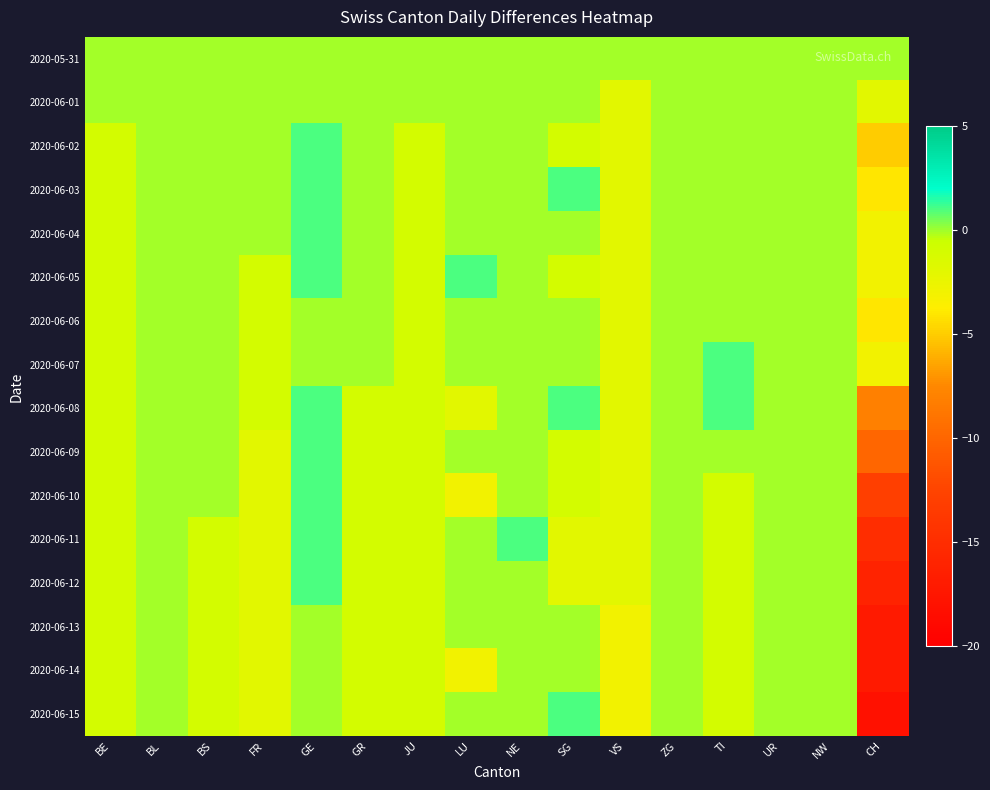

Reading left to right, extract all data points from this chart.

2020-05-31: BE=0	BL=0	BS=0	FR=0	GE=0	GR=0	JU=0	LU=0	NE=0	SG=0	VS=0	ZG=0	TI=0	UR=0	NW=0	CH=0
2020-06-01: BE=0	BL=0	BS=0	FR=0	GE=0	GR=0	JU=0	LU=0	NE=0	SG=0	VS=-2	ZG=0	TI=0	UR=0	NW=0	CH=-2
2020-06-02: BE=-1	BL=0	BS=0	FR=0	GE=1	GR=0	JU=-1	LU=0	NE=0	SG=-1	VS=-2	ZG=0	TI=0	UR=0	NW=0	CH=-5
2020-06-03: BE=-1	BL=0	BS=0	FR=0	GE=1	GR=0	JU=-1	LU=0	NE=0	SG=1	VS=-2	ZG=0	TI=0	UR=0	NW=0	CH=-4
2020-06-04: BE=-1	BL=0	BS=0	FR=0	GE=1	GR=0	JU=-1	LU=0	NE=0	SG=0	VS=-2	ZG=0	TI=0	UR=0	NW=0	CH=-3
2020-06-05: BE=-1	BL=0	BS=0	FR=-1	GE=1	GR=0	JU=-1	LU=1	NE=0	SG=-1	VS=-2	ZG=0	TI=0	UR=0	NW=0	CH=-3
2020-06-06: BE=-1	BL=0	BS=0	FR=-1	GE=0	GR=0	JU=-1	LU=0	NE=0	SG=0	VS=-2	ZG=0	TI=0	UR=0	NW=0	CH=-4
2020-06-07: BE=-1	BL=0	BS=0	FR=-1	GE=0	GR=0	JU=-1	LU=0	NE=0	SG=0	VS=-2	ZG=0	TI=1	UR=0	NW=0	CH=-3
2020-06-08: BE=-1	BL=0	BS=0	FR=-1	GE=1	GR=-1	JU=-1	LU=-2	NE=0	SG=1	VS=-2	ZG=0	TI=1	UR=0	NW=0	CH=-8
2020-06-09: BE=-1	BL=0	BS=0	FR=-2	GE=1	GR=-1	JU=-1	LU=0	NE=0	SG=-1	VS=-2	ZG=0	TI=0	UR=0	NW=0	CH=-10
2020-06-10: BE=-1	BL=0	BS=0	FR=-2	GE=1	GR=-1	JU=-1	LU=-3	NE=0	SG=-1	VS=-2	ZG=0	TI=-1	UR=0	NW=0	CH=-13
2020-06-11: BE=-1	BL=0	BS=-1	FR=-2	GE=1	GR=-1	JU=-1	LU=0	NE=1	SG=-2	VS=-2	ZG=0	TI=-1	UR=0	NW=0	CH=-15
2020-06-12: BE=-1	BL=0	BS=-1	FR=-2	GE=1	GR=-1	JU=-1	LU=0	NE=0	SG=-2	VS=-2	ZG=0	TI=-1	UR=0	NW=0	CH=-16
2020-06-13: BE=-1	BL=0	BS=-1	FR=-2	GE=0	GR=-1	JU=-1	LU=0	NE=0	SG=0	VS=-3	ZG=0	TI=-1	UR=0	NW=0	CH=-17
2020-06-14: BE=-1	BL=0	BS=-1	FR=-2	GE=0	GR=-1	JU=-1	LU=-3	NE=0	SG=0	VS=-3	ZG=0	TI=-1	UR=0	NW=0	CH=-17
2020-06-15: BE=-1	BL=0	BS=-1	FR=-2	GE=0	GR=-1	JU=-1	LU=0	NE=0	SG=1	VS=-3	ZG=0	TI=-1	UR=0	NW=0	CH=-18